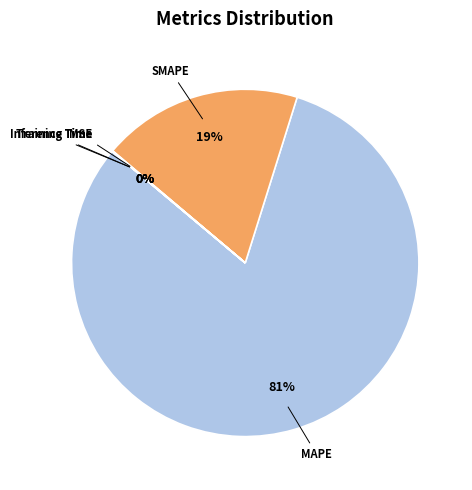

What is the largest slice in the pie chart?

MAPE